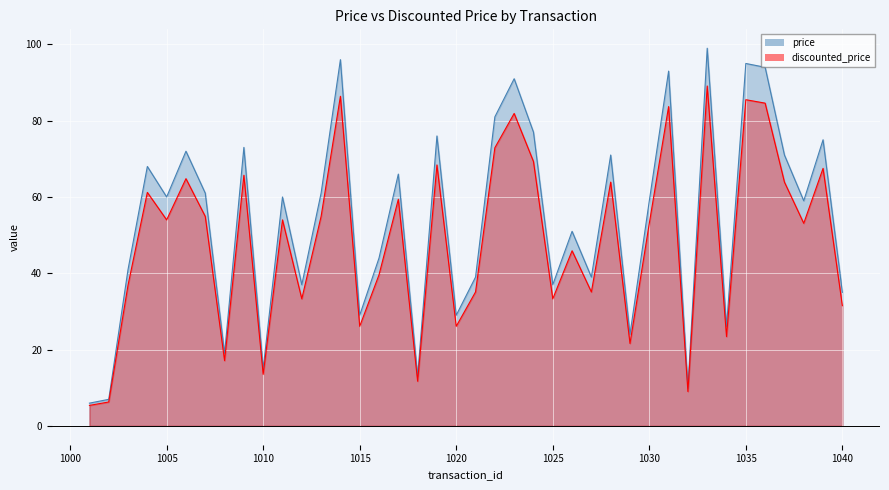

Is it true that price equals 61.0 at 1013?

True